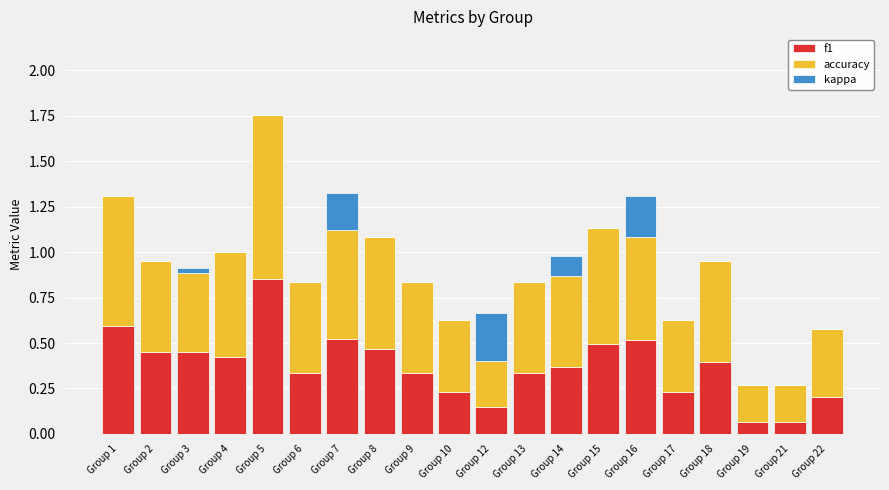

At which category is the sum across all series the highest?

Group 5